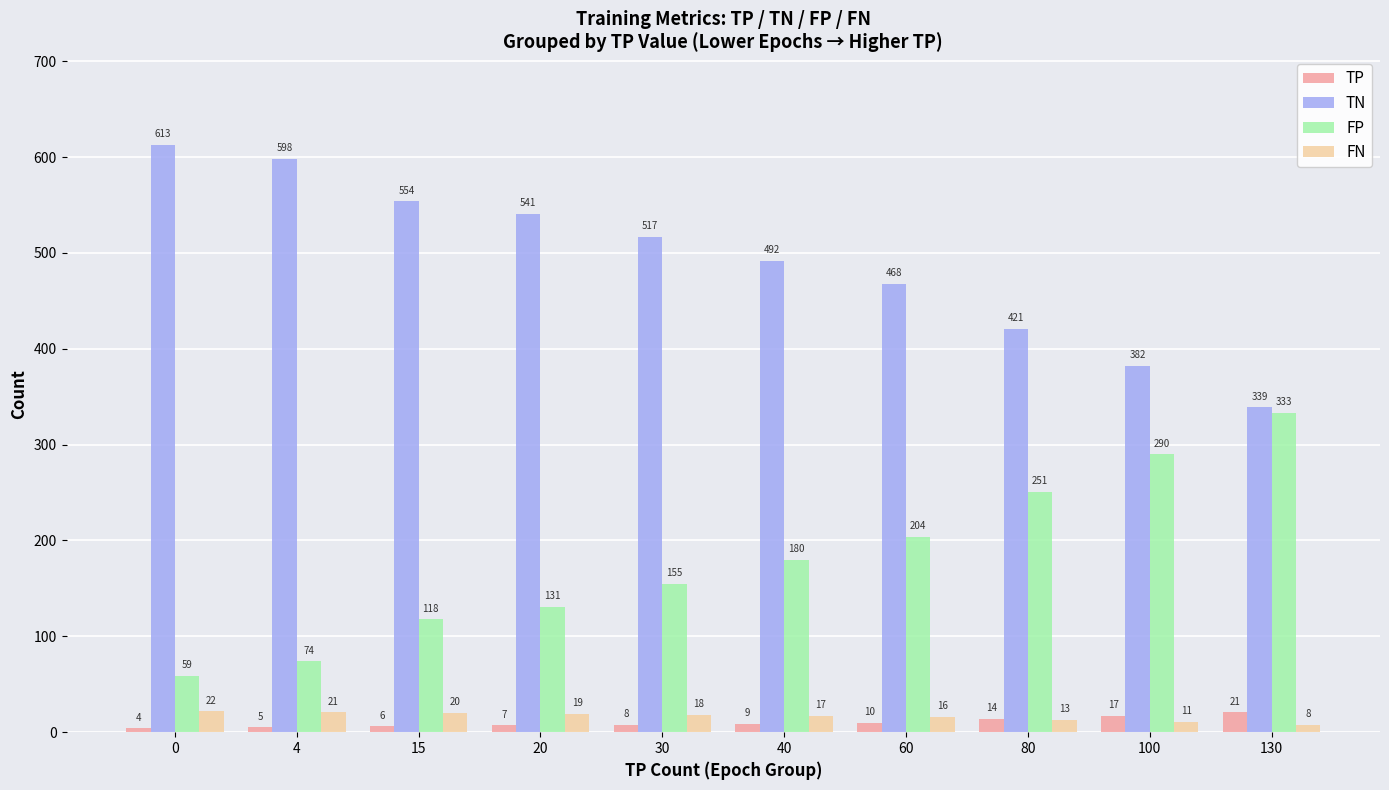

What is the value of the TP bar at the 3rd from the left?

6